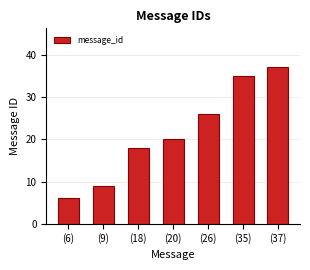

What is the difference between the values at (9) and (6)?

3